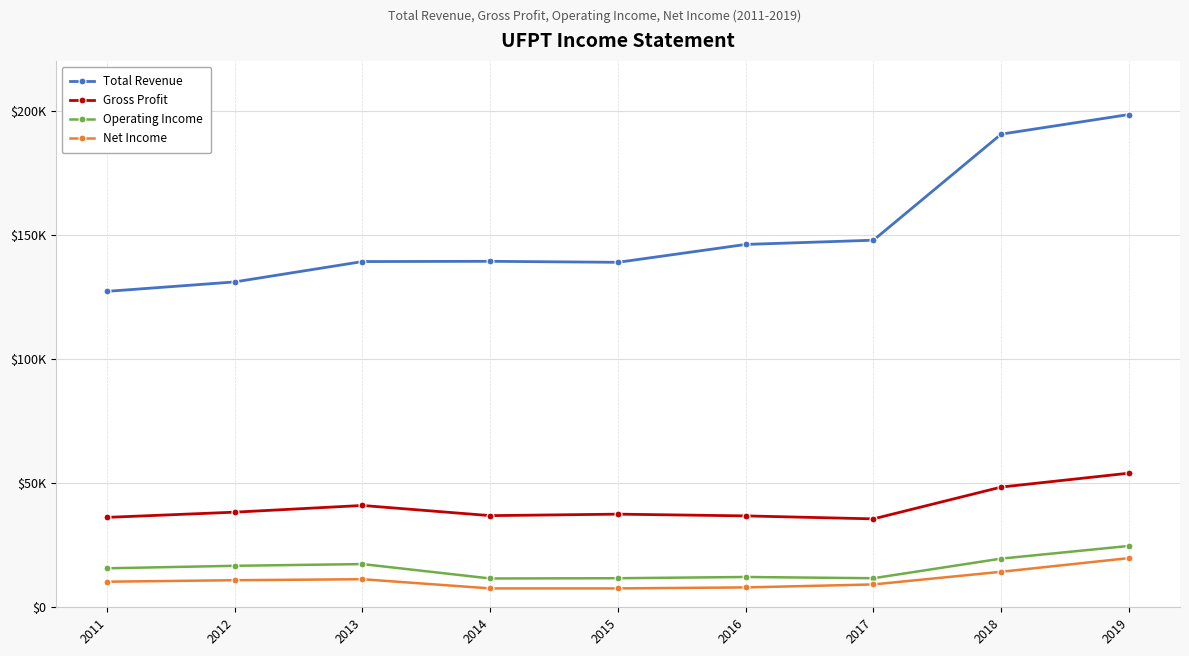

Reading left to right, transcribe all the data shown in this chart.

Total Revenue: 2011=127200	2012=131000	2013=139200	2014=139300	2015=138900	2016=146100	2017=147800	2018=190500	2019=198400
Gross Profit: 2011=36200	2012=38300	2013=41000	2014=36900	2015=37500	2016=36800	2017=35600	2018=48400	2019=54000
Operating Income: 2011=15700	2012=16700	2013=17400	2014=11600	2015=11700	2016=12200	2017=11700	2018=19600	2019=24700
Net Income: 2011=10300	2012=10900	2013=11300	2014=7600	2015=7600	2016=8000	2017=9200	2018=14300	2019=19800